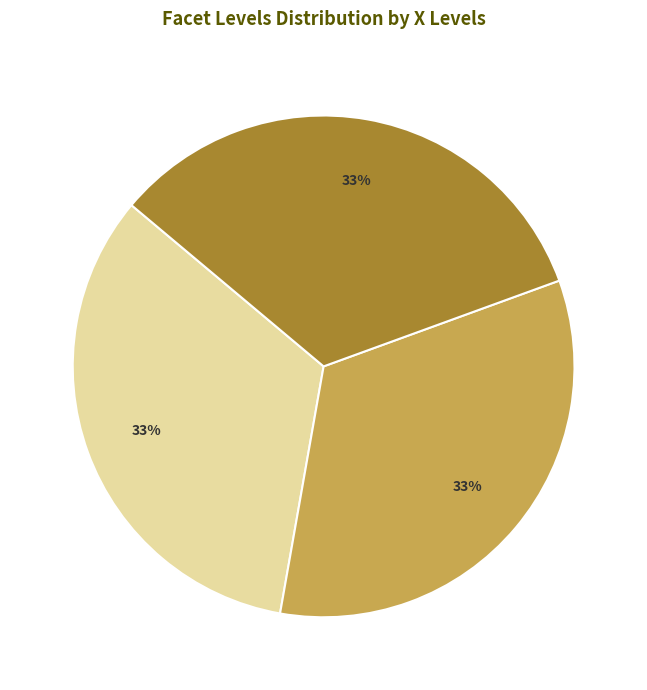

To the nearest percent, what is the average slice percentage?

33%